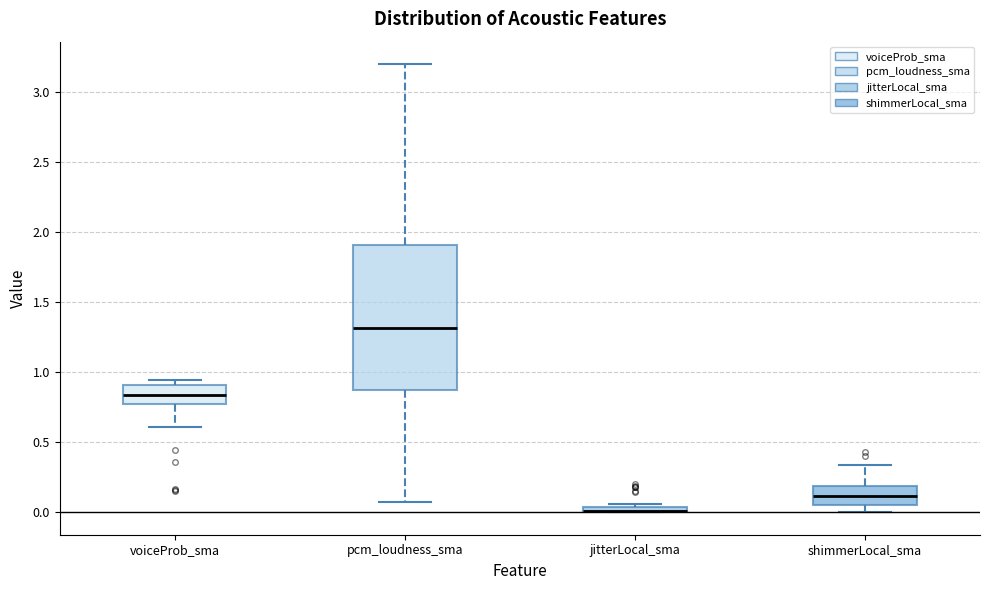

Comparing the boxes themselves (not the whiskers), which one is the tallest?

pcm_loudness_sma